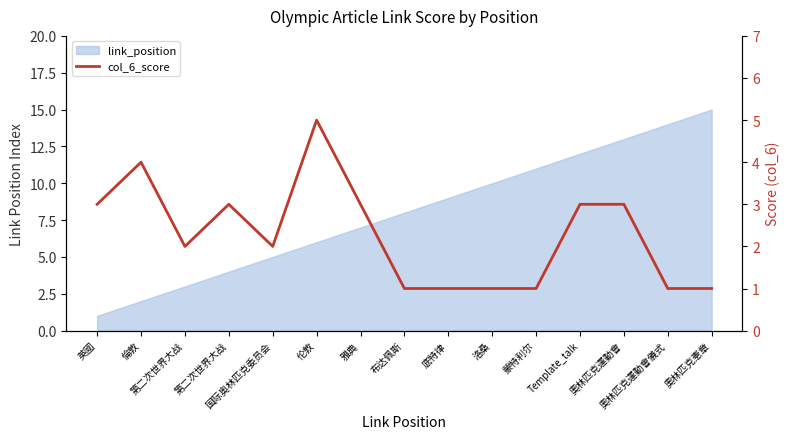

Where is the first local maximum?

倫敦